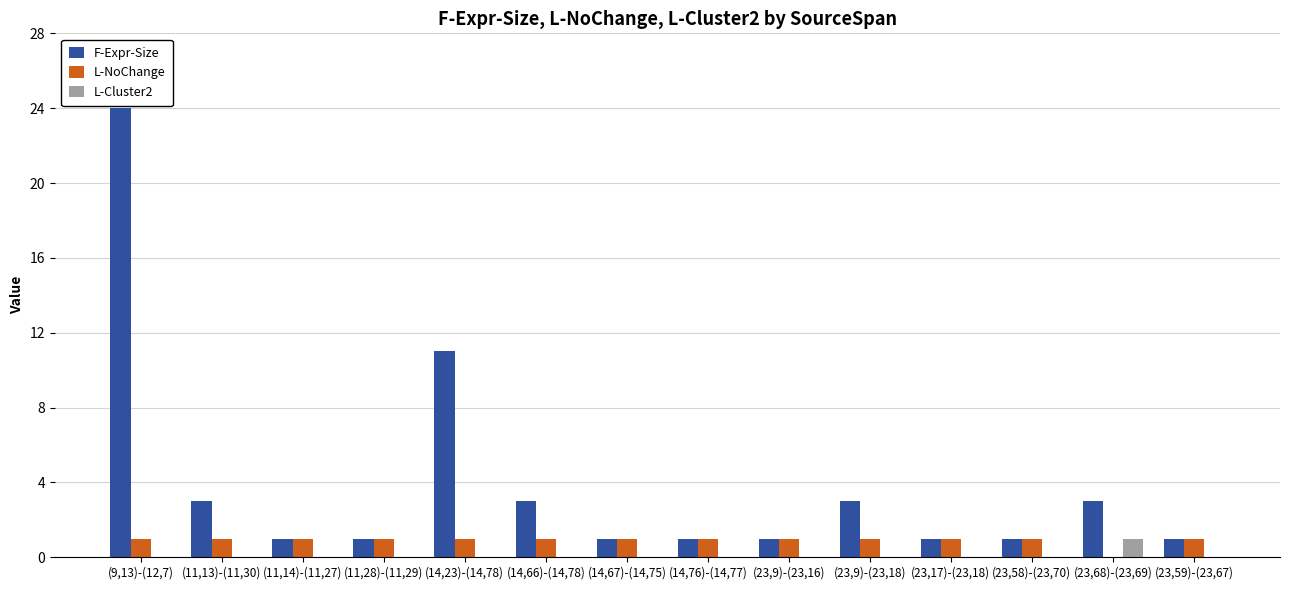

At which label is F-Expr-Size closest to 12?

(14,23)-(14,78)